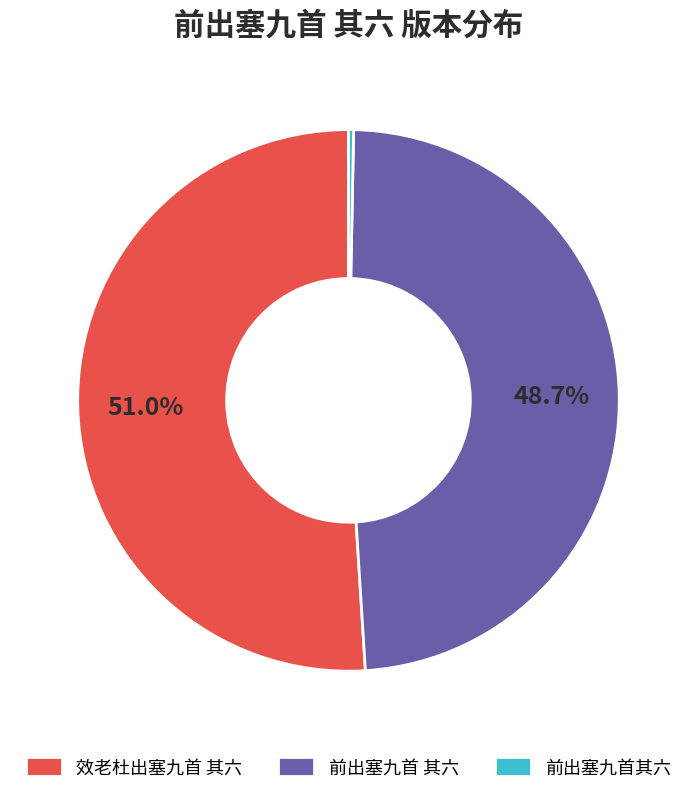

To the nearest percent, what percentage of the pie is 效老杜出塞九首 其六?

51%